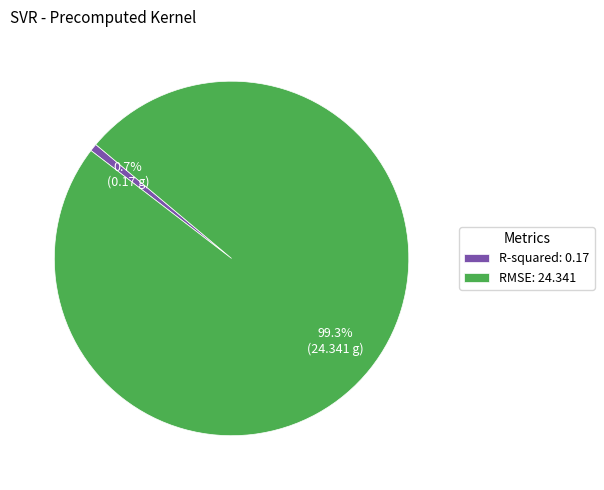

Which slice is the smallest?

R-squared